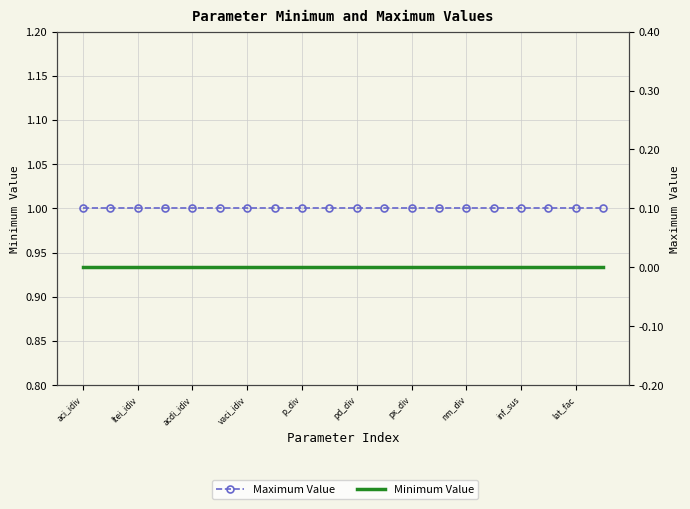

Which series has the widest spread of values?

Maximum Value